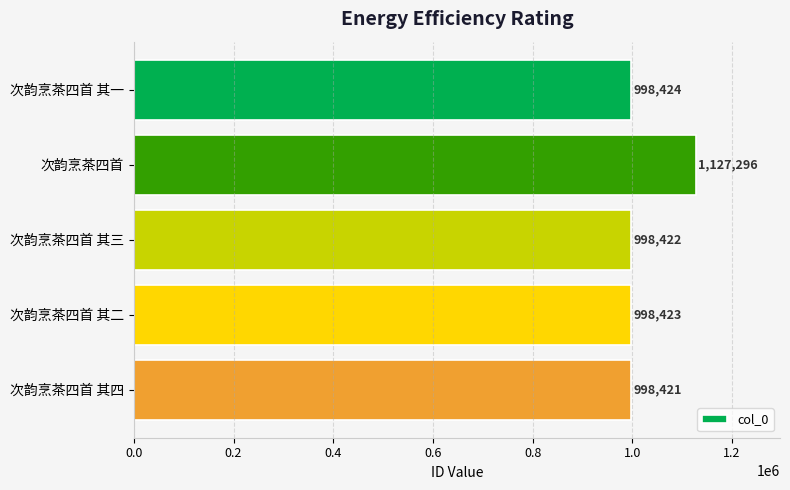

What is the smallest value displayed?

998421